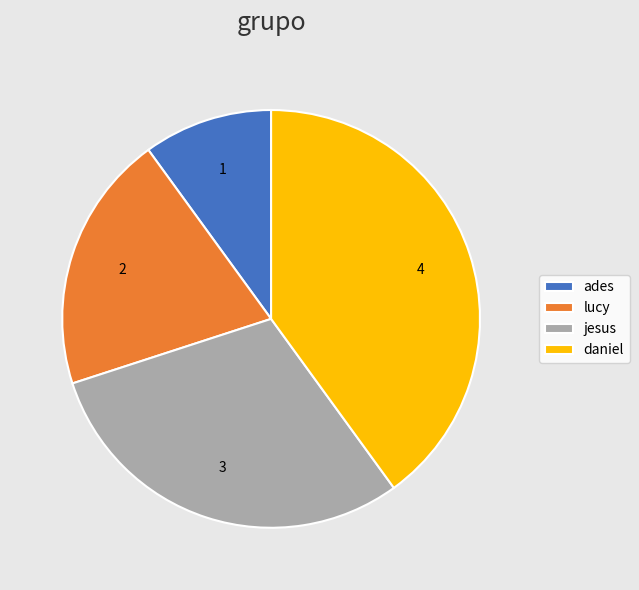

Which category has the smallest portion of the pie?

ades